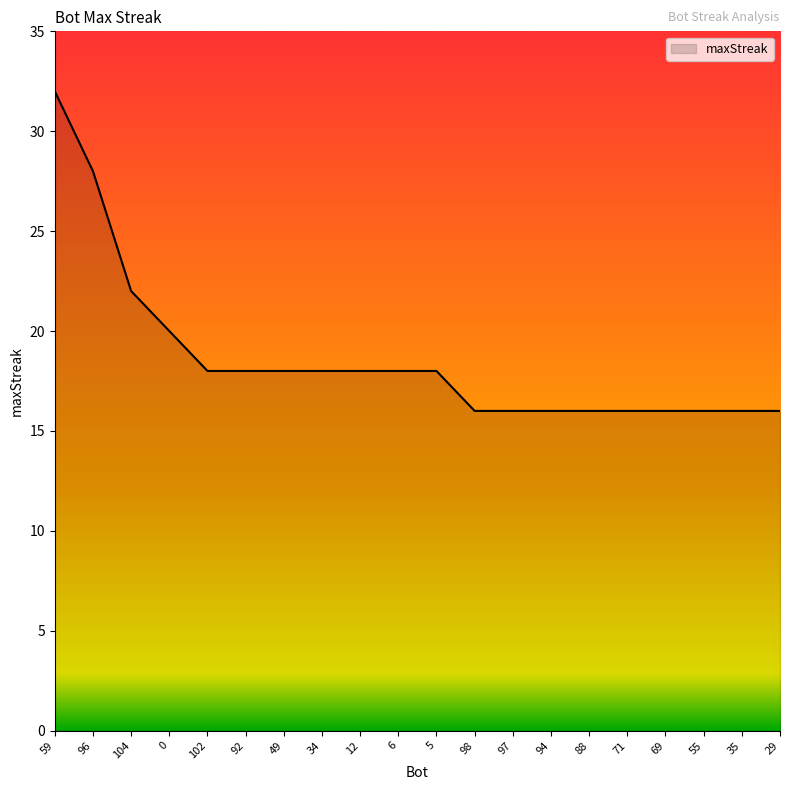

Does the chart have visible grid lines?

No